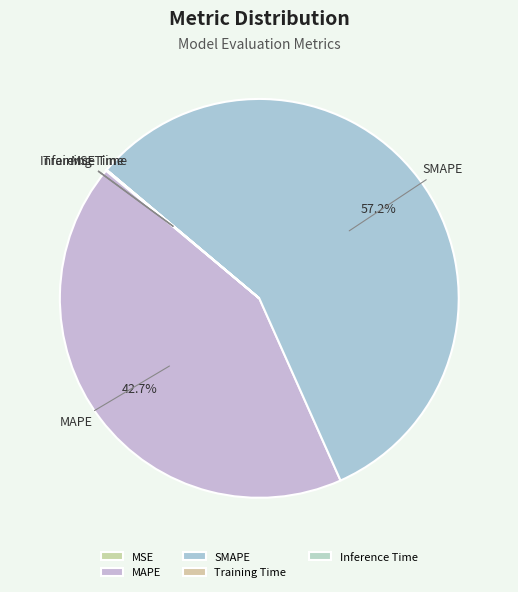

What is the majority slice?

SMAPE